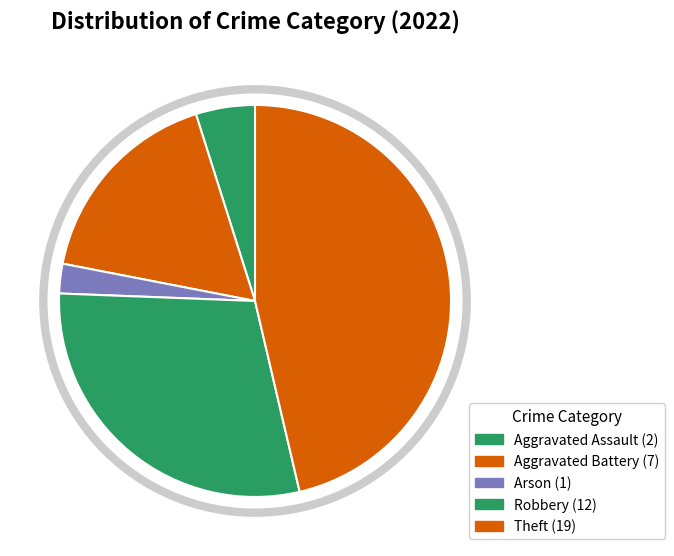

Is there a majority slice in this chart?

No